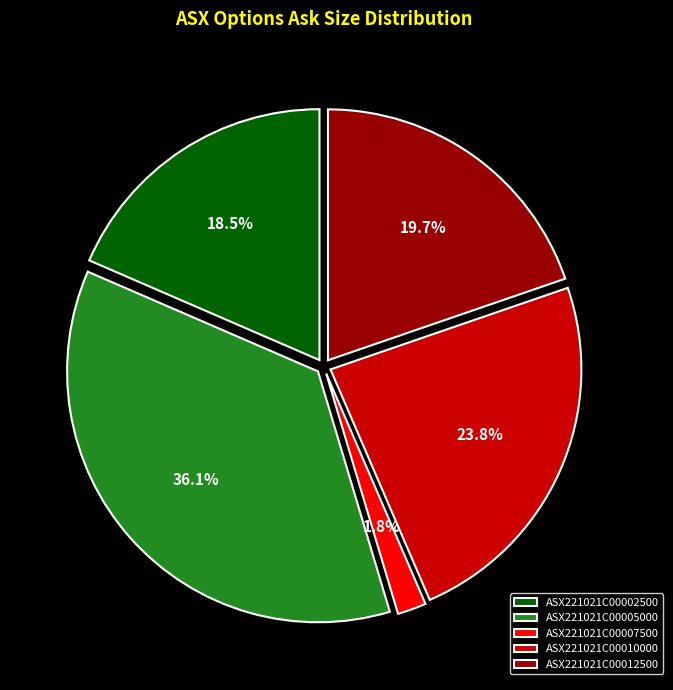

To the nearest percent, what is the difference between the ASX221021C00002500 and ASX221021C00012500 slice percentages?

1%